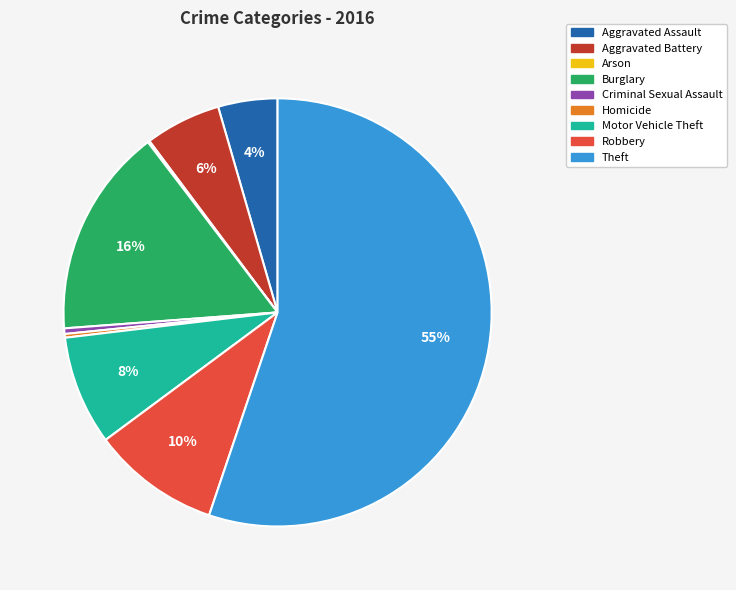

Does any single category account for the majority?

Yes